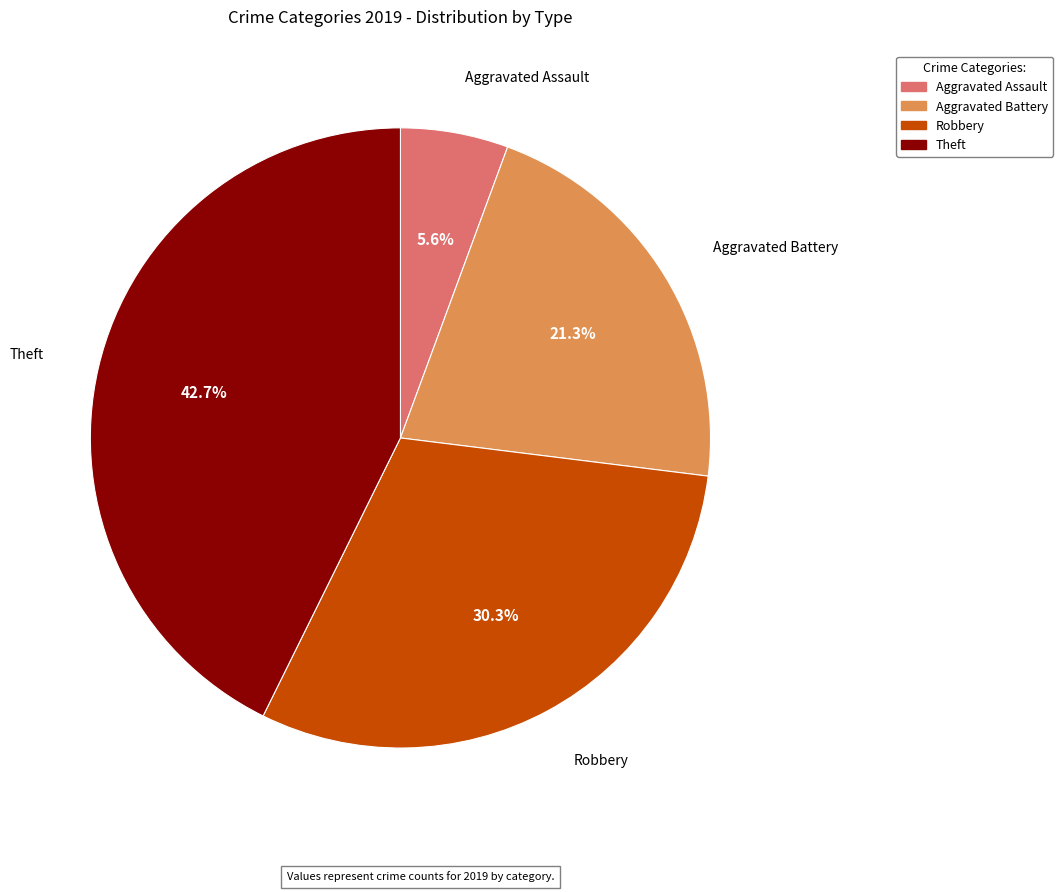

How many segments does this pie chart have?

4